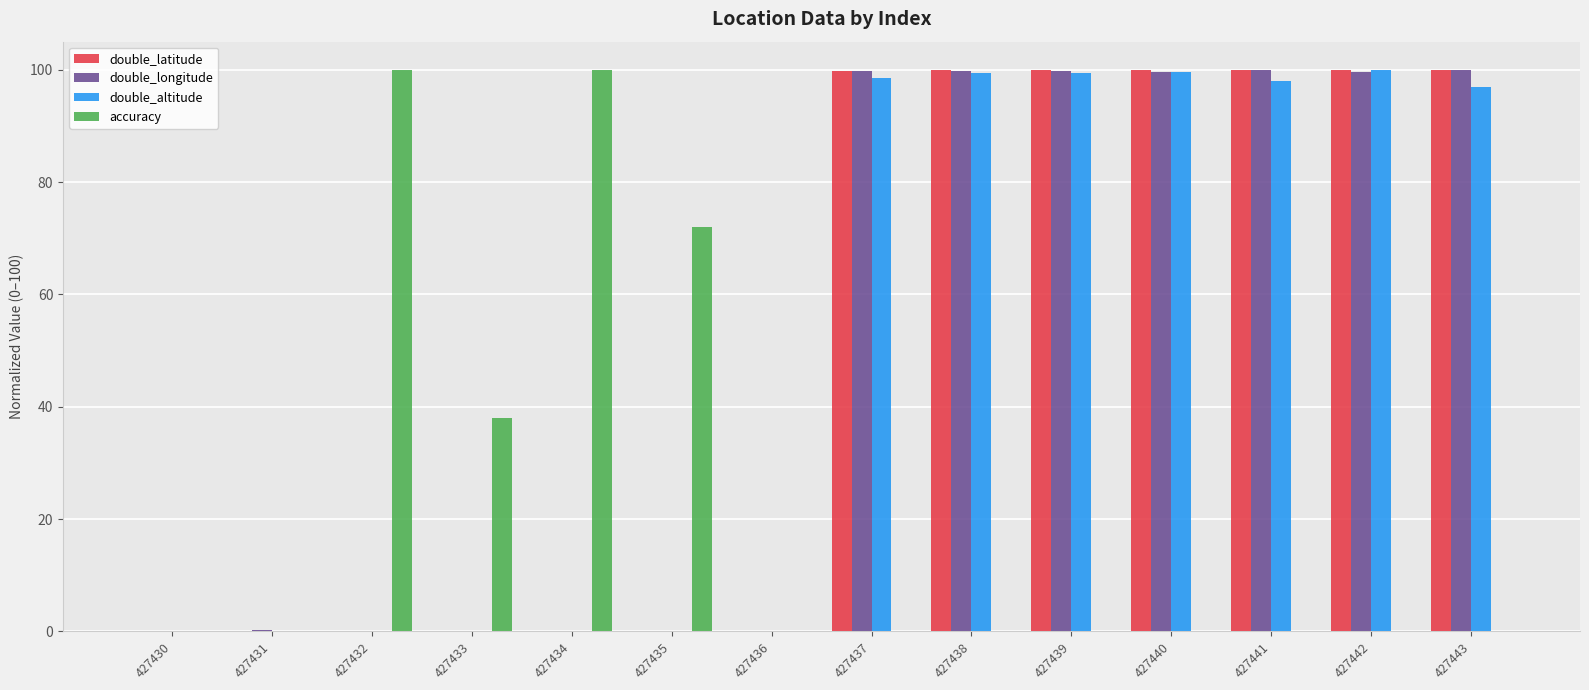

Which series changed the most between 427430 and 427433?

accuracy